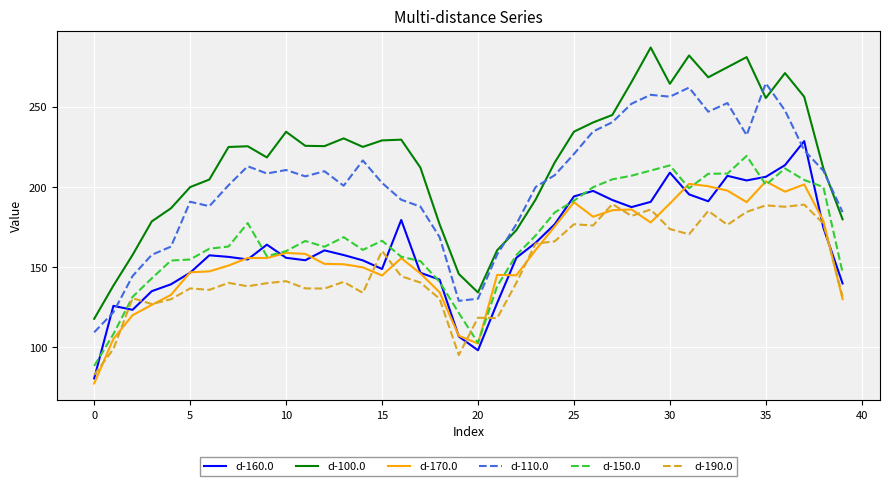

Count the number of data series in this chart.

6